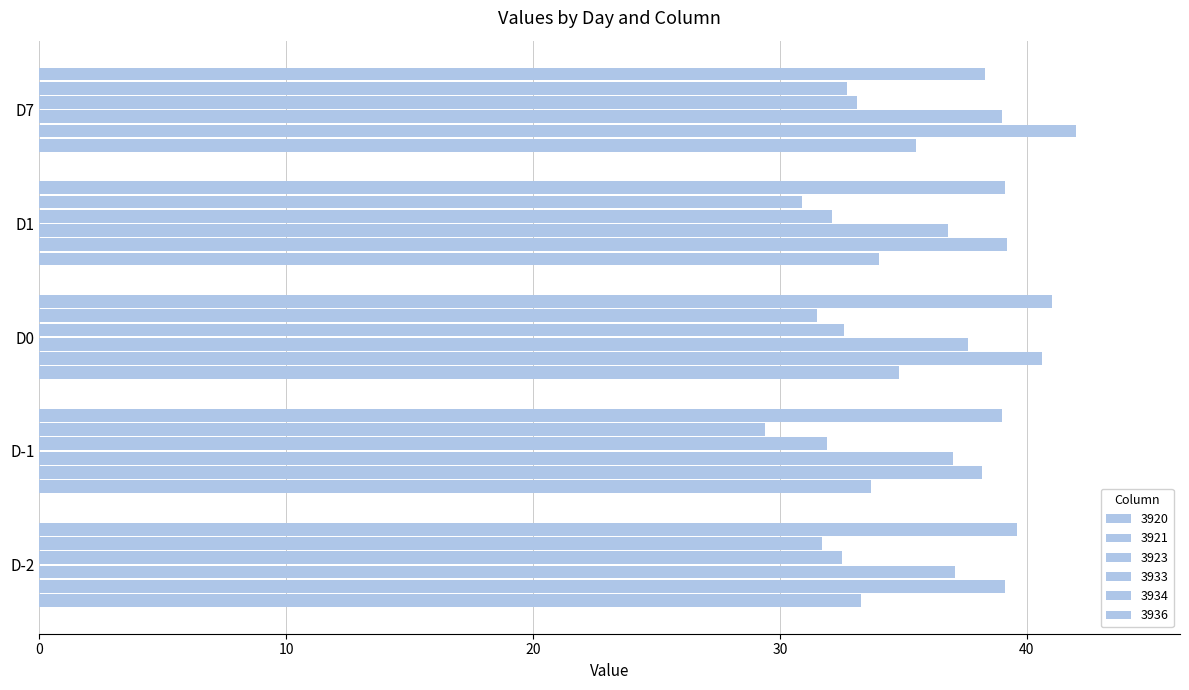

Between D0 and D1, which series saw the biggest shift?

3936